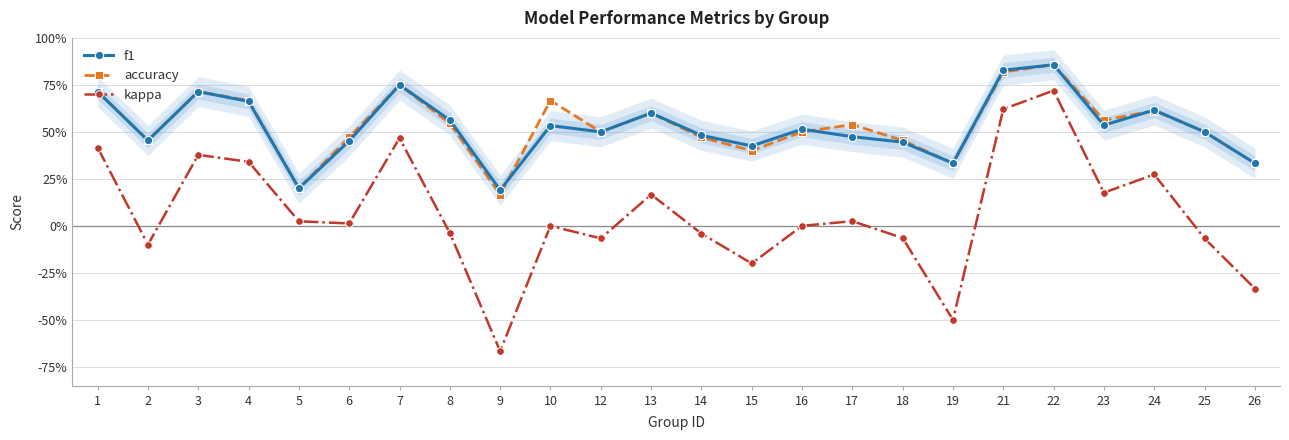

At 7, list the series in order from smallest to largest.

kappa, f1, accuracy